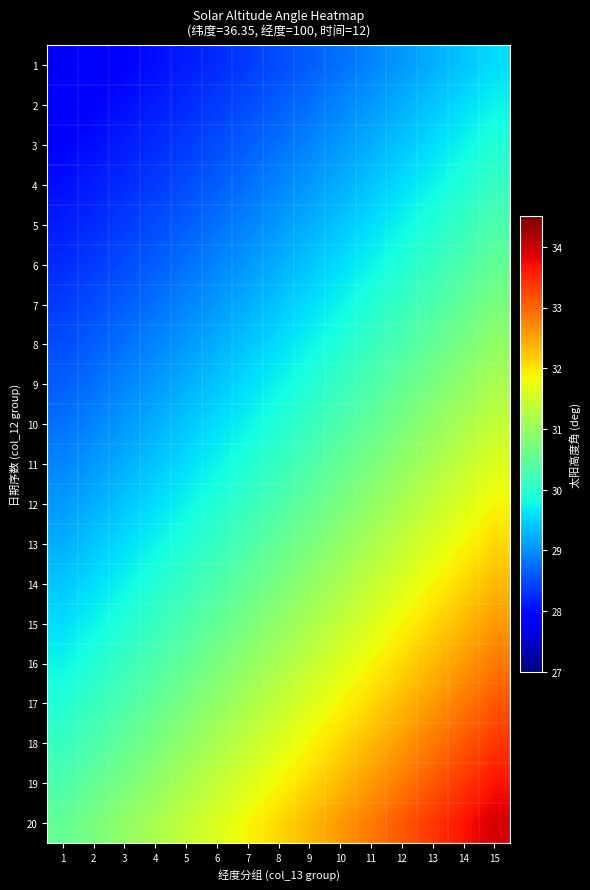

Reading right to left, what are all the values shown in this chart?

1: 15=29.6	14=29.4	13=29.2	12=29.1	11=28.9	10=28.8	9=28.6	8=28.5	7=28.4	6=28.3	5=28.2	4=28.0	3=28.0	2=27.9	1=27.8
2: 15=29.7	14=29.6	13=29.4	12=29.2	11=29.1	10=28.9	9=28.8	8=28.6	7=28.5	6=28.4	5=28.3	4=28.2	3=28.0	2=28.0	1=27.9
3: 15=29.9	14=29.7	13=29.6	12=29.4	11=29.2	10=29.1	9=28.9	8=28.8	7=28.6	6=28.5	5=28.4	4=28.3	3=28.2	2=28.0	1=28.0
4: 15=30.1	14=29.9	13=29.7	12=29.6	11=29.4	10=29.2	9=29.1	8=28.9	7=28.8	6=28.6	5=28.5	4=28.4	3=28.3	2=28.2	1=28.0
5: 15=30.3	14=30.1	13=29.9	12=29.7	11=29.6	10=29.4	9=29.2	8=29.1	7=28.9	6=28.8	5=28.6	4=28.5	3=28.4	2=28.3	1=28.2
6: 15=30.5	14=30.3	13=30.1	12=29.9	11=29.7	10=29.6	9=29.4	8=29.2	7=29.1	6=28.9	5=28.8	4=28.6	3=28.5	2=28.4	1=28.3
7: 15=30.7	14=30.5	13=30.3	12=30.1	11=29.9	10=29.7	9=29.6	8=29.4	7=29.2	6=29.1	5=28.9	4=28.8	3=28.6	2=28.5	1=28.4
8: 15=30.9	14=30.7	13=30.5	12=30.3	11=30.1	10=29.9	9=29.7	8=29.6	7=29.4	6=29.2	5=29.1	4=28.9	3=28.8	2=28.6	1=28.5
9: 15=31.2	14=30.9	13=30.7	12=30.5	11=30.3	10=30.1	9=29.9	8=29.7	7=29.6	6=29.4	5=29.2	4=29.1	3=28.9	2=28.8	1=28.6
10: 15=31.4	14=31.2	13=30.9	12=30.7	11=30.5	10=30.3	9=30.1	8=29.9	7=29.7	6=29.6	5=29.4	4=29.2	3=29.1	2=28.9	1=28.8
11: 15=31.6	14=31.4	13=31.2	12=30.9	11=30.7	10=30.5	9=30.3	8=30.1	7=29.9	6=29.7	5=29.6	4=29.4	3=29.2	2=29.1	1=28.9
12: 15=31.9	14=31.6	13=31.4	12=31.2	11=30.9	10=30.7	9=30.5	8=30.3	7=30.1	6=29.9	5=29.7	4=29.6	3=29.4	2=29.2	1=29.1
13: 15=32.1	14=31.9	13=31.6	12=31.4	11=31.2	10=30.9	9=30.7	8=30.5	7=30.3	6=30.1	5=29.9	4=29.7	3=29.6	2=29.4	1=29.2
14: 15=32.3	14=32.1	13=31.9	12=31.6	11=31.4	10=31.2	9=30.9	8=30.7	7=30.5	6=30.3	5=30.1	4=29.9	3=29.7	2=29.6	1=29.4
15: 15=32.6	14=32.3	13=32.1	12=31.9	11=31.6	10=31.4	9=31.2	8=30.9	7=30.7	6=30.5	5=30.3	4=30.1	3=29.9	2=29.7	1=29.6
16: 15=32.9	14=32.6	13=32.3	12=32.1	11=31.9	10=31.6	9=31.4	8=31.2	7=30.9	6=30.7	5=30.5	4=30.3	3=30.1	2=29.9	1=29.7
17: 15=33.1	14=32.9	13=32.6	12=32.3	11=32.1	10=31.9	9=31.6	8=31.4	7=31.2	6=30.9	5=30.7	4=30.5	3=30.3	2=30.1	1=29.9
18: 15=33.4	14=33.1	13=32.9	12=32.6	11=32.3	10=32.1	9=31.9	8=31.6	7=31.4	6=31.2	5=30.9	4=30.7	3=30.5	2=30.3	1=30.1
19: 15=33.7	14=33.4	13=33.1	12=32.9	11=32.6	10=32.3	9=32.1	8=31.9	7=31.6	6=31.4	5=31.2	4=30.9	3=30.7	2=30.5	1=30.3
20: 15=33.9	14=33.7	13=33.4	12=33.1	11=32.9	10=32.6	9=32.3	8=32.1	7=31.9	6=31.6	5=31.4	4=31.2	3=30.9	2=30.7	1=30.5